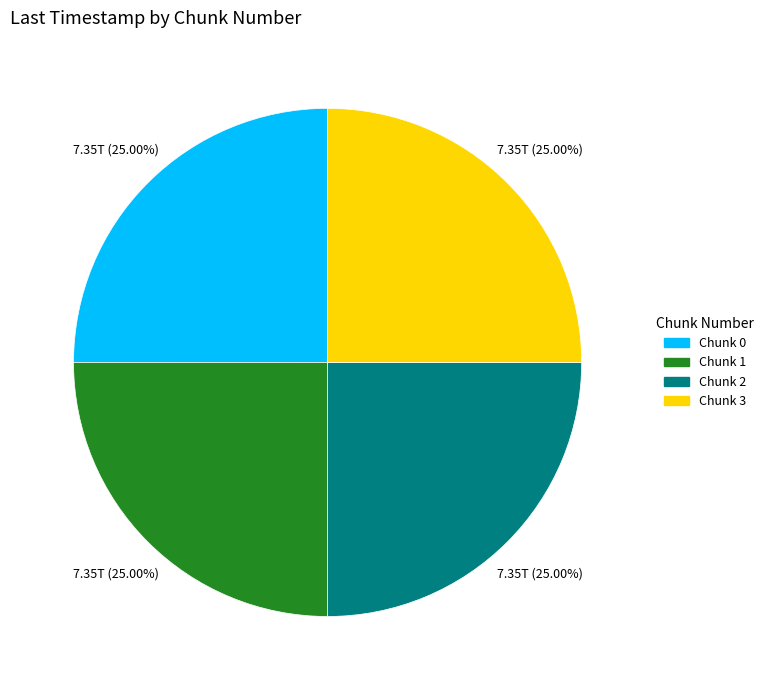

True or false: Chunk 2 accounts for 36% of the total.

False